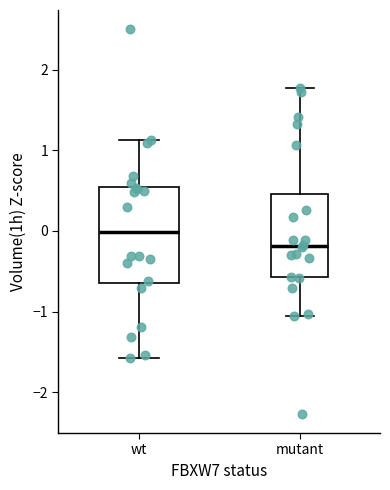

Which box has the highest median line?

wt